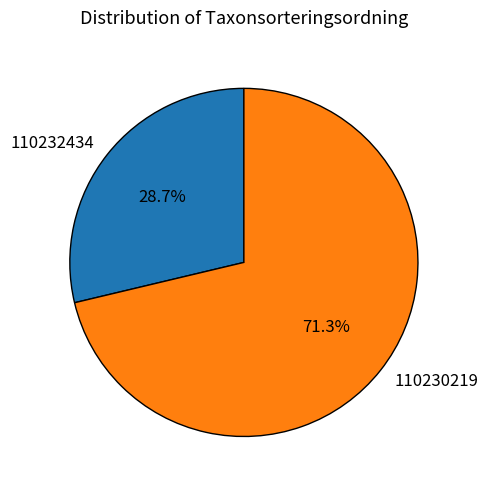

To the nearest percent, what is the average slice percentage?

50%